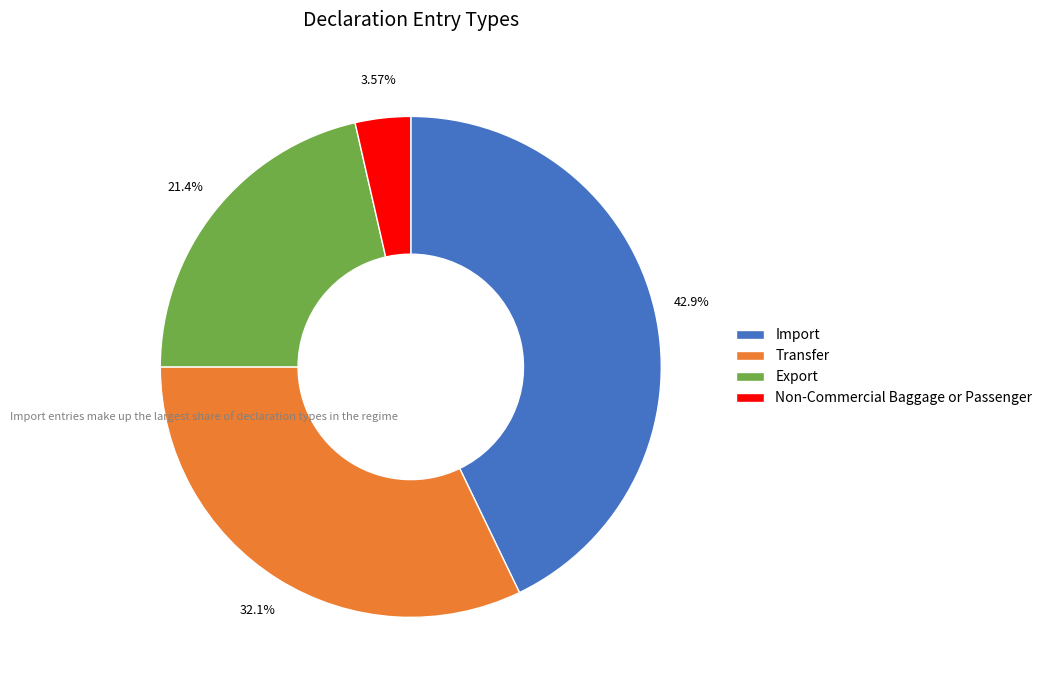

Which slice is the smallest?

Non-Commercial Baggage or Passenger